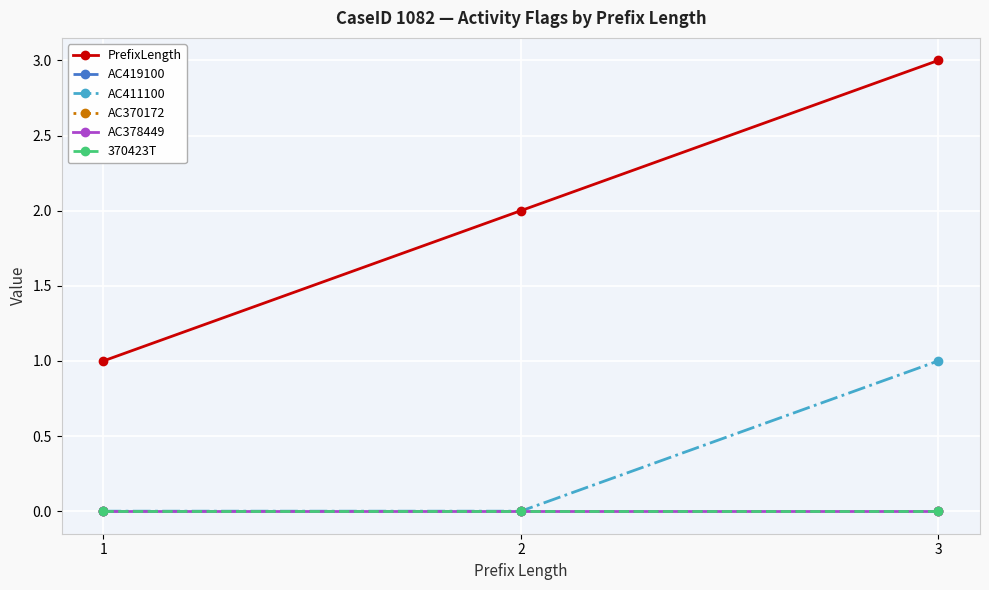

Which series has the widest spread of values?

PrefixLength